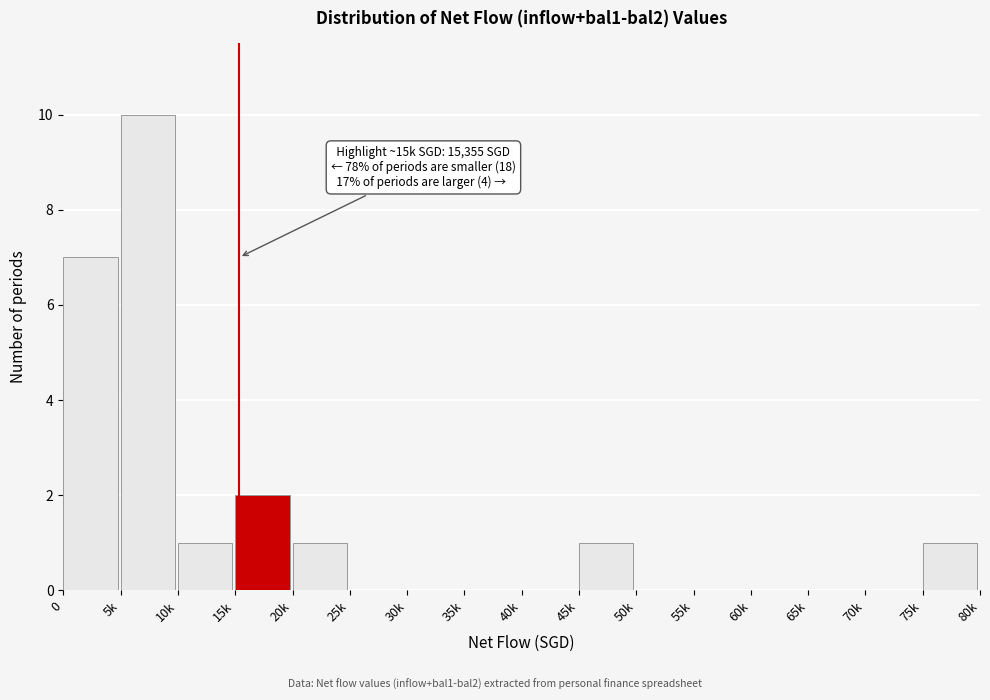

Reading left to right, list all the values displayed in this chart.

0=7	5k=10	10k=1	15k=2	20k=1	25k=0	30k=0	35k=0	40k=0	45k=1	50k=0	55k=0	60k=0	65k=0	70k=0	75k=1